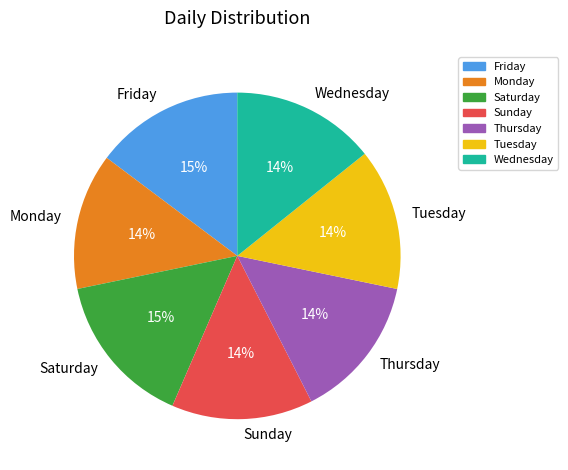

To the nearest percent, what is the combined percentage of Monday and Saturday?

29%